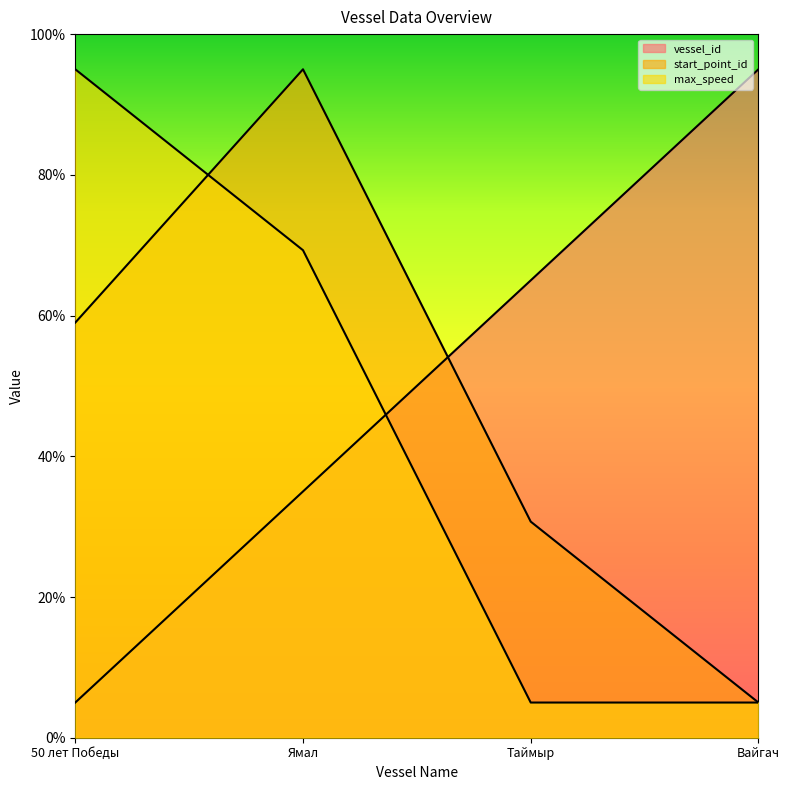

Where does the max_speed series first go above 69?

50 лет Победы